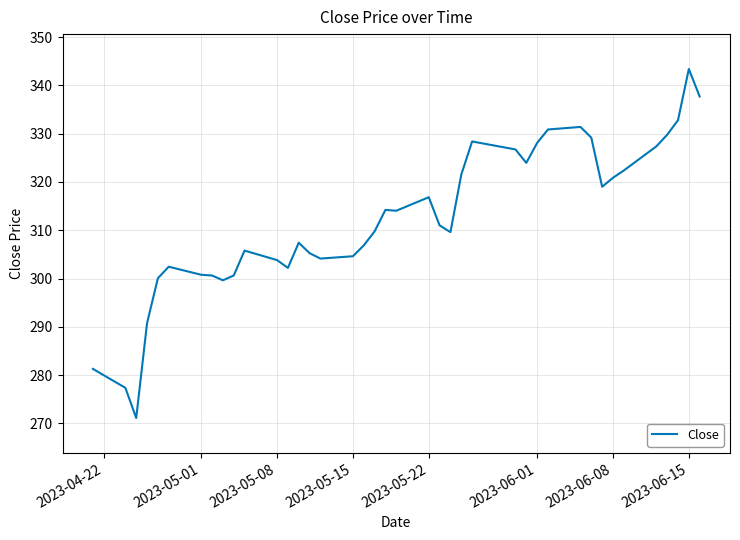

How many distinct data groups are displayed?

1